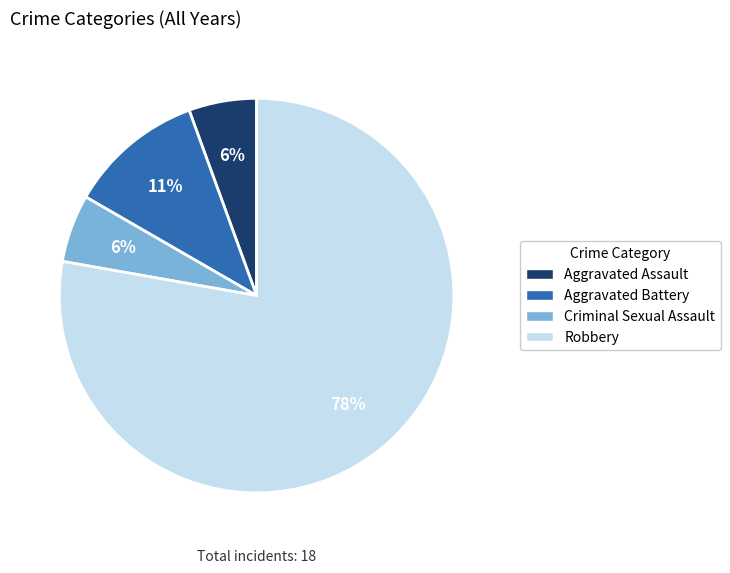

What percentage is the Aggravated Battery slice, to the nearest percent?

11%